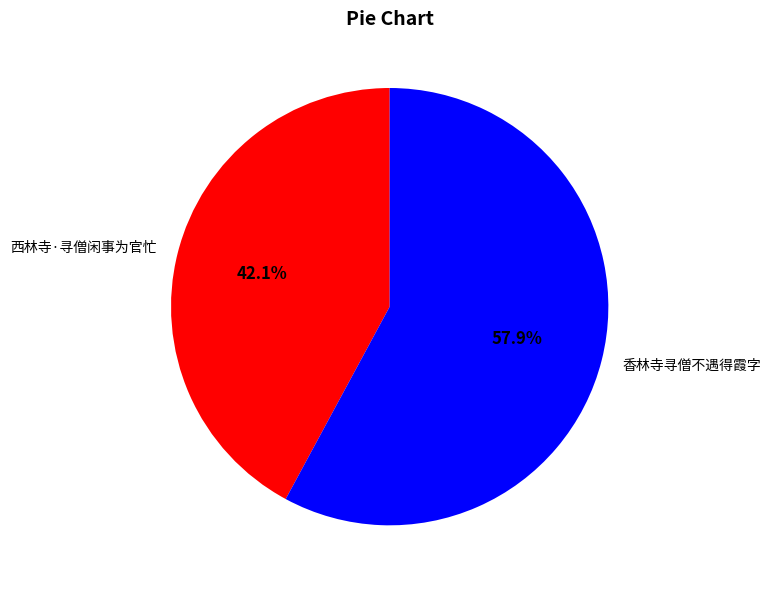

What is the majority slice?

香林寺寻僧不遇得霞字